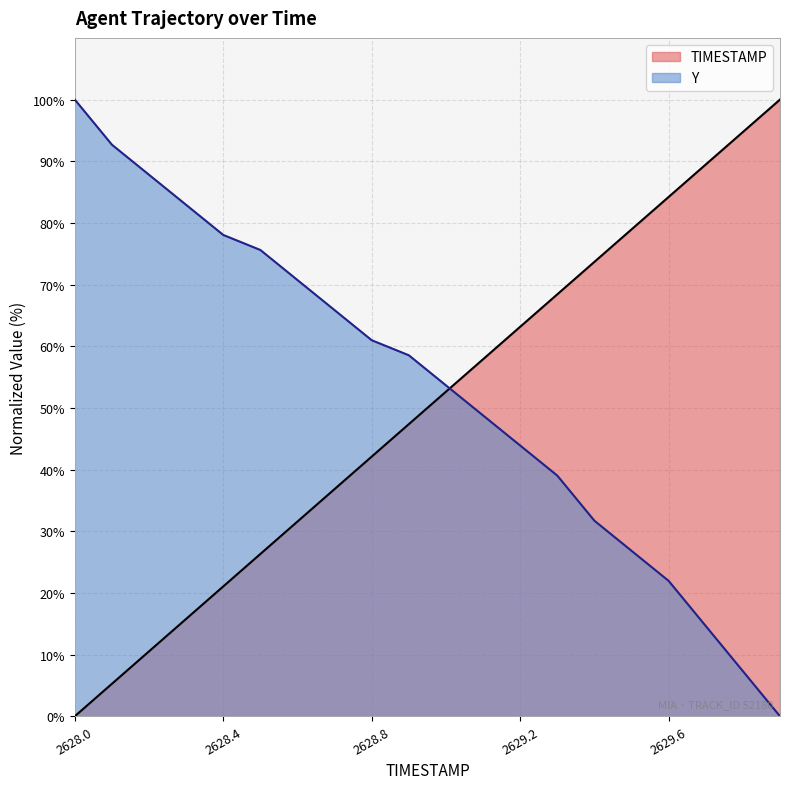

What are all the series names shown in the legend?

TIMESTAMP, Y